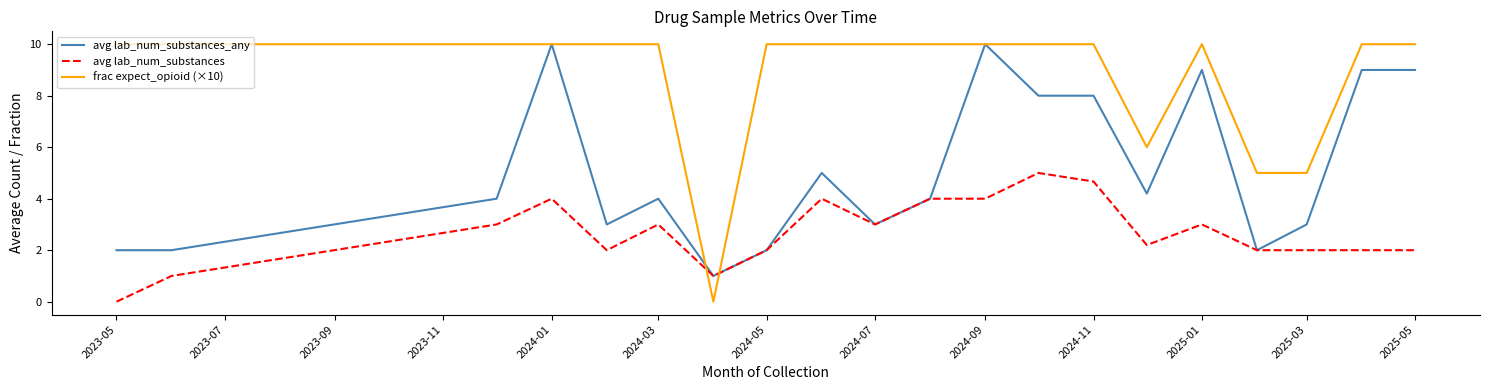

How many times do avg lab_num_substances and frac expect_opioid (×10) cross each other?

2